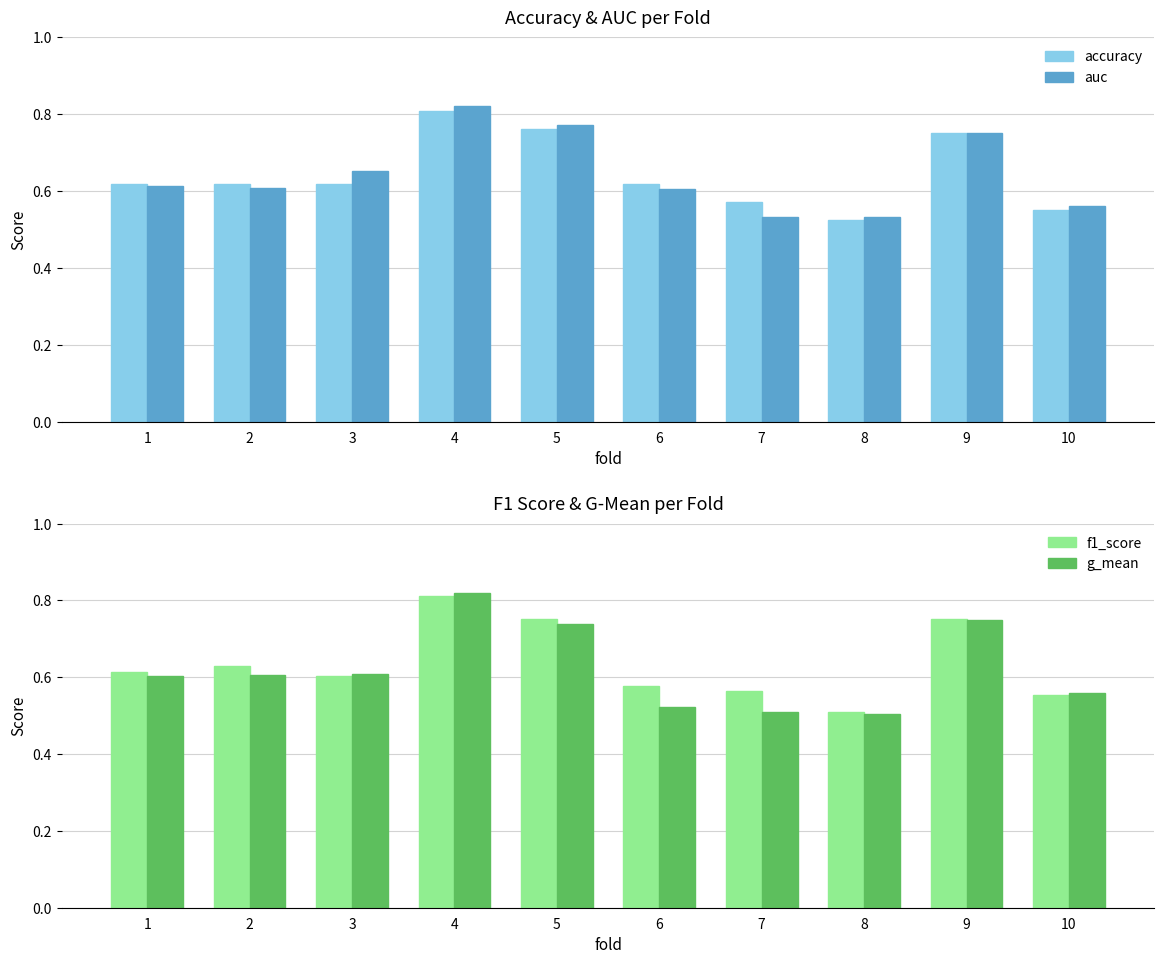

At which category is the sum across all series the highest?

4